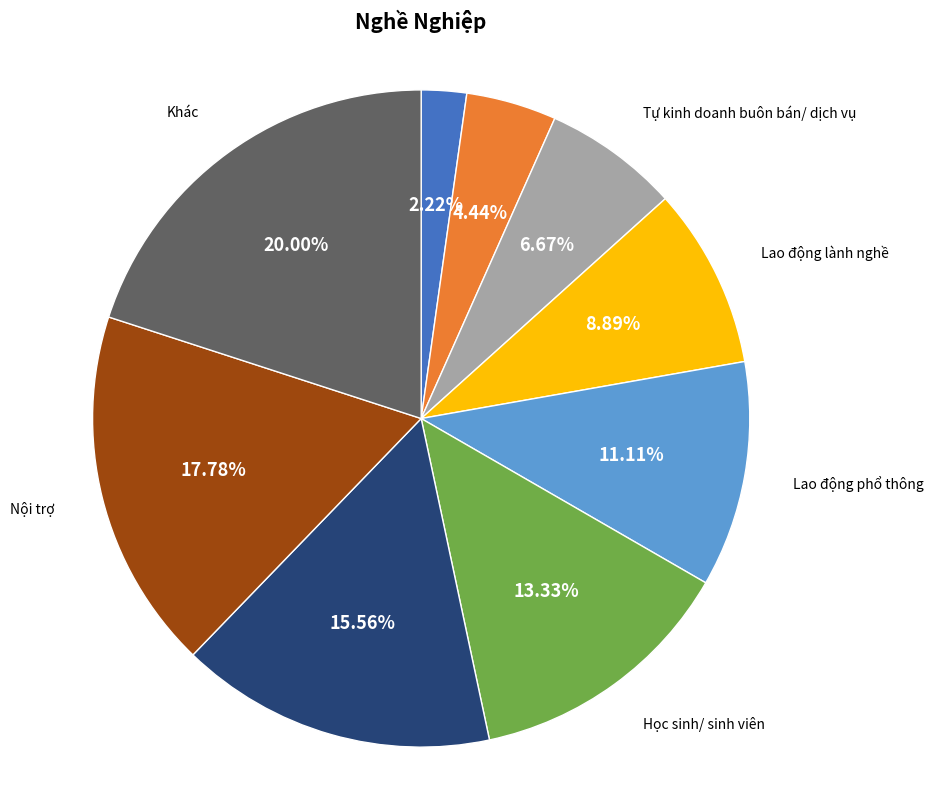

Is there a majority slice in this chart?

No